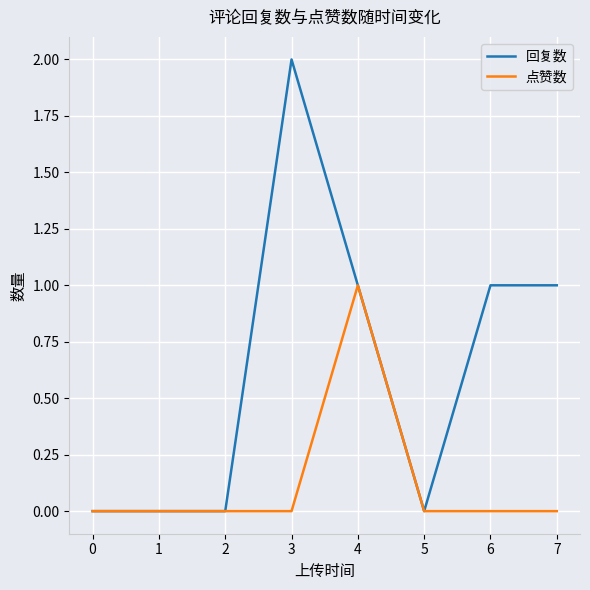

True or false: 点赞数 has a value of 0 at 5.

True